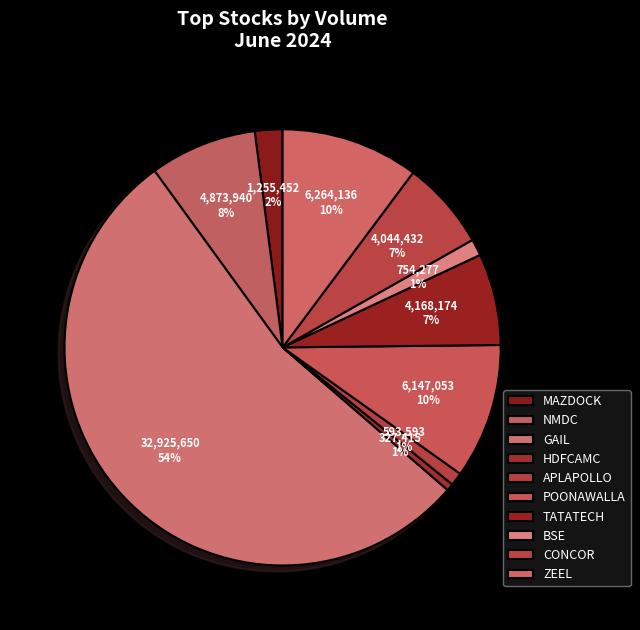

Count the number of slices in the pie.

10